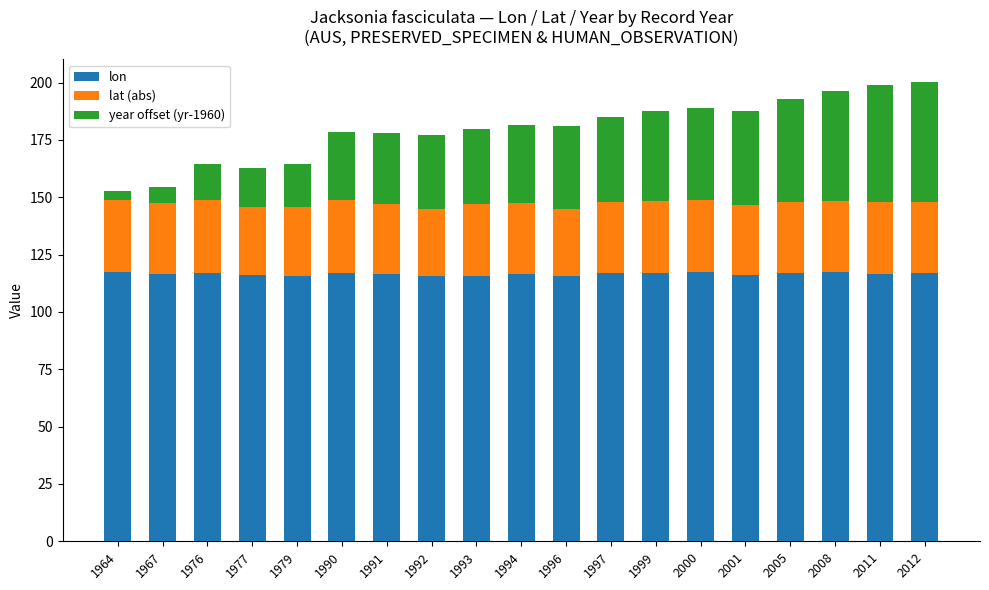

How many bars are there in total?

19